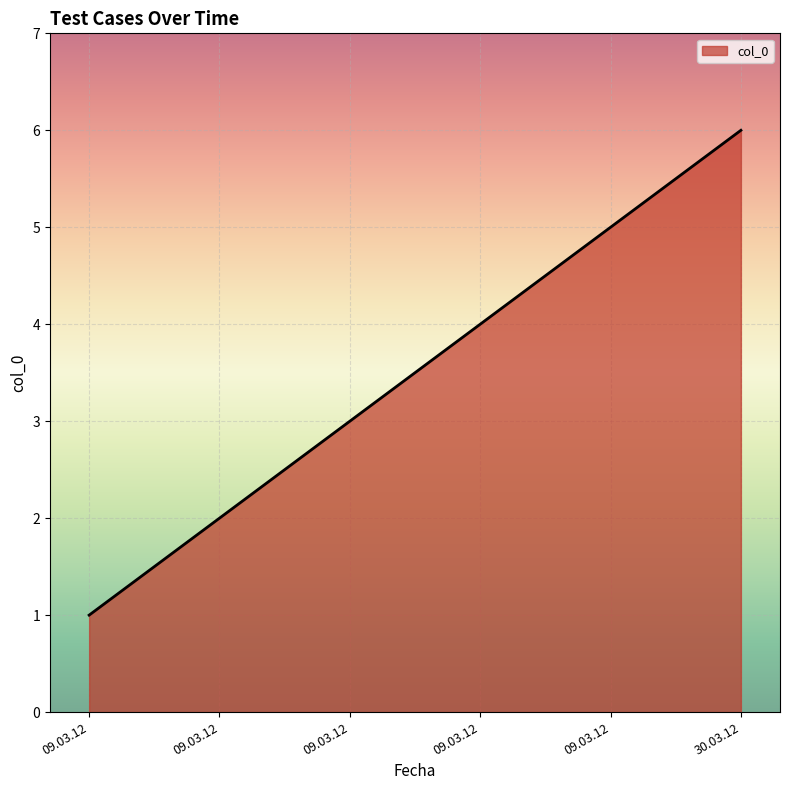

Rank the categories by value from lowest to highest.

09.03.12, 09.03.12, 09.03.12, 09.03.12, 09.03.12, 30.03.12